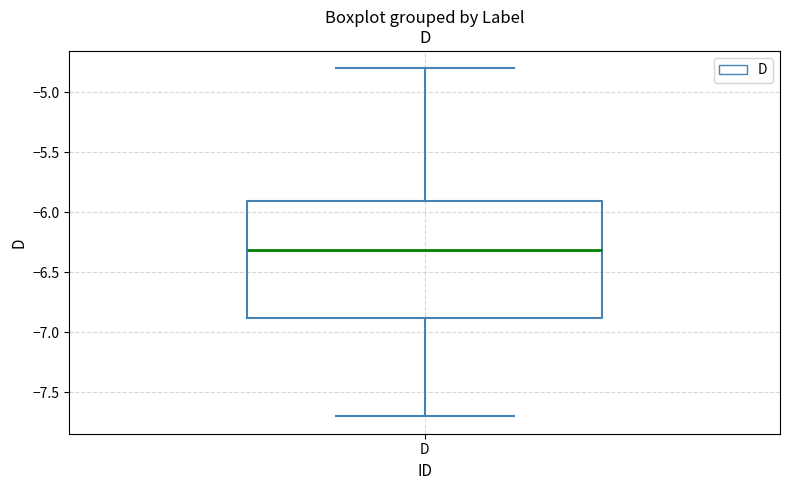

Transcribe this box plot: give where the median line is, the range the box spans, and where the two whiskers end, as read against the y-axis. The values are not printed on the chart, so give them approximately, as read against the axis.

median -6.3, box -6.9 to -5.9, whiskers -7.7 to -4.8